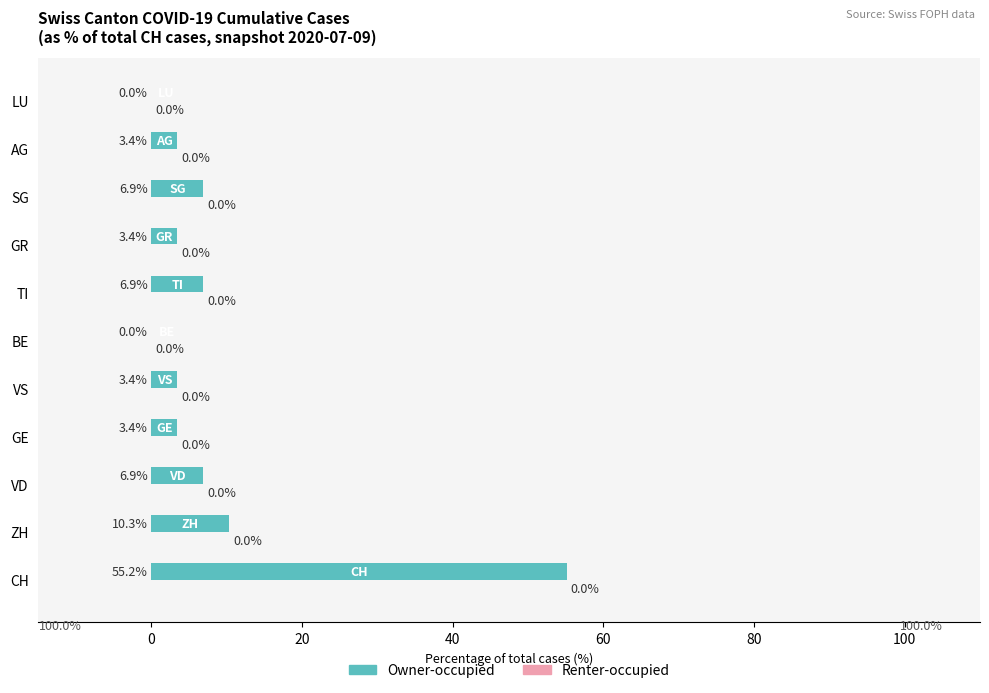

What is the approximate value at VS?

3.4